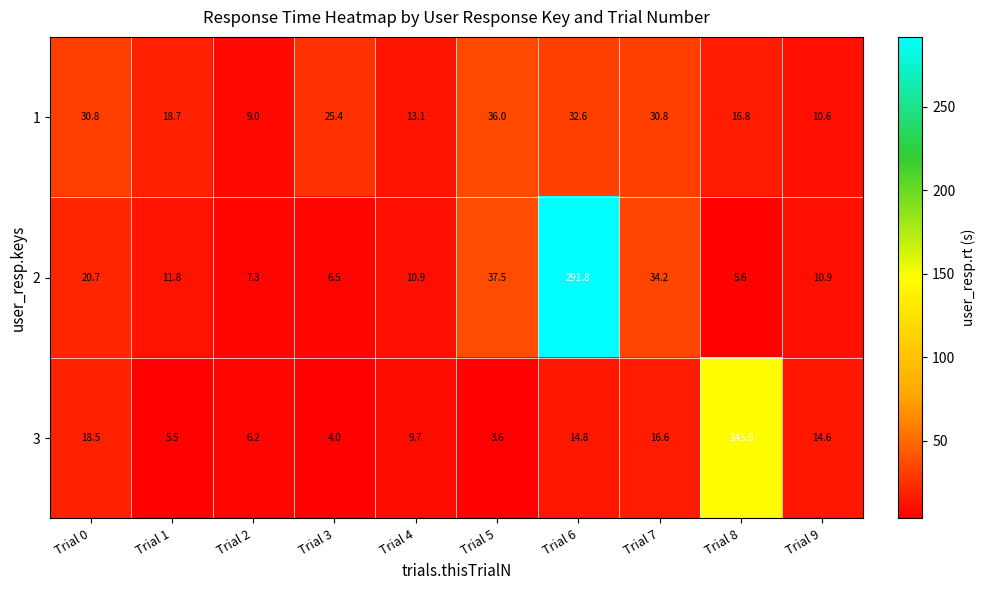

What is the spread (max minus min) of values at Trial 8?

140.3